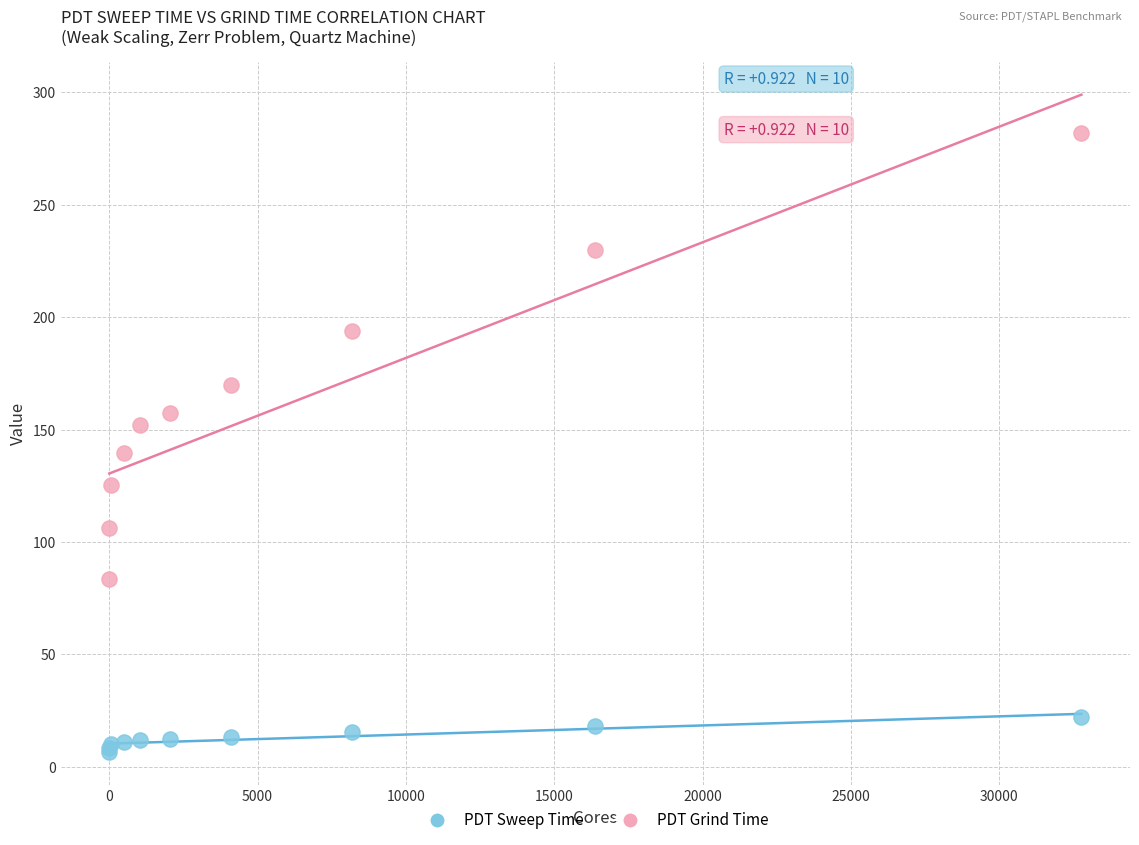

Which series has the largest Y range (max minus min)?

PDT Grind Time